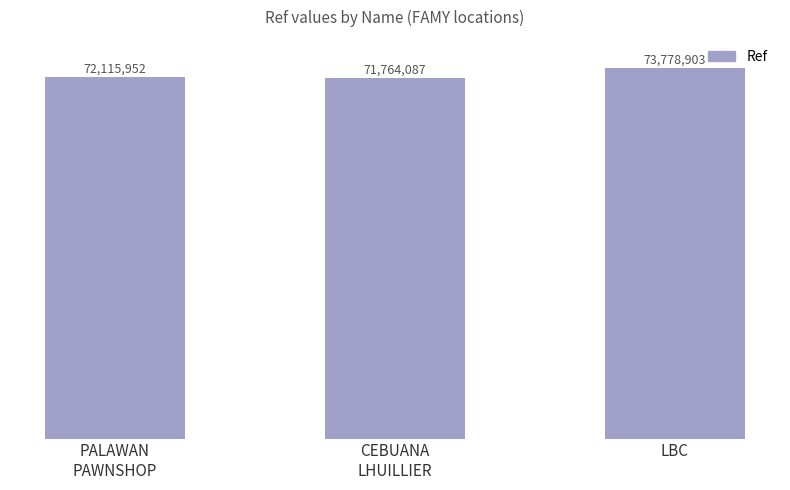

Between PALAWAN
PAWNSHOP and CEBUANA
LHUILLIER, which is larger?

PALAWAN
PAWNSHOP